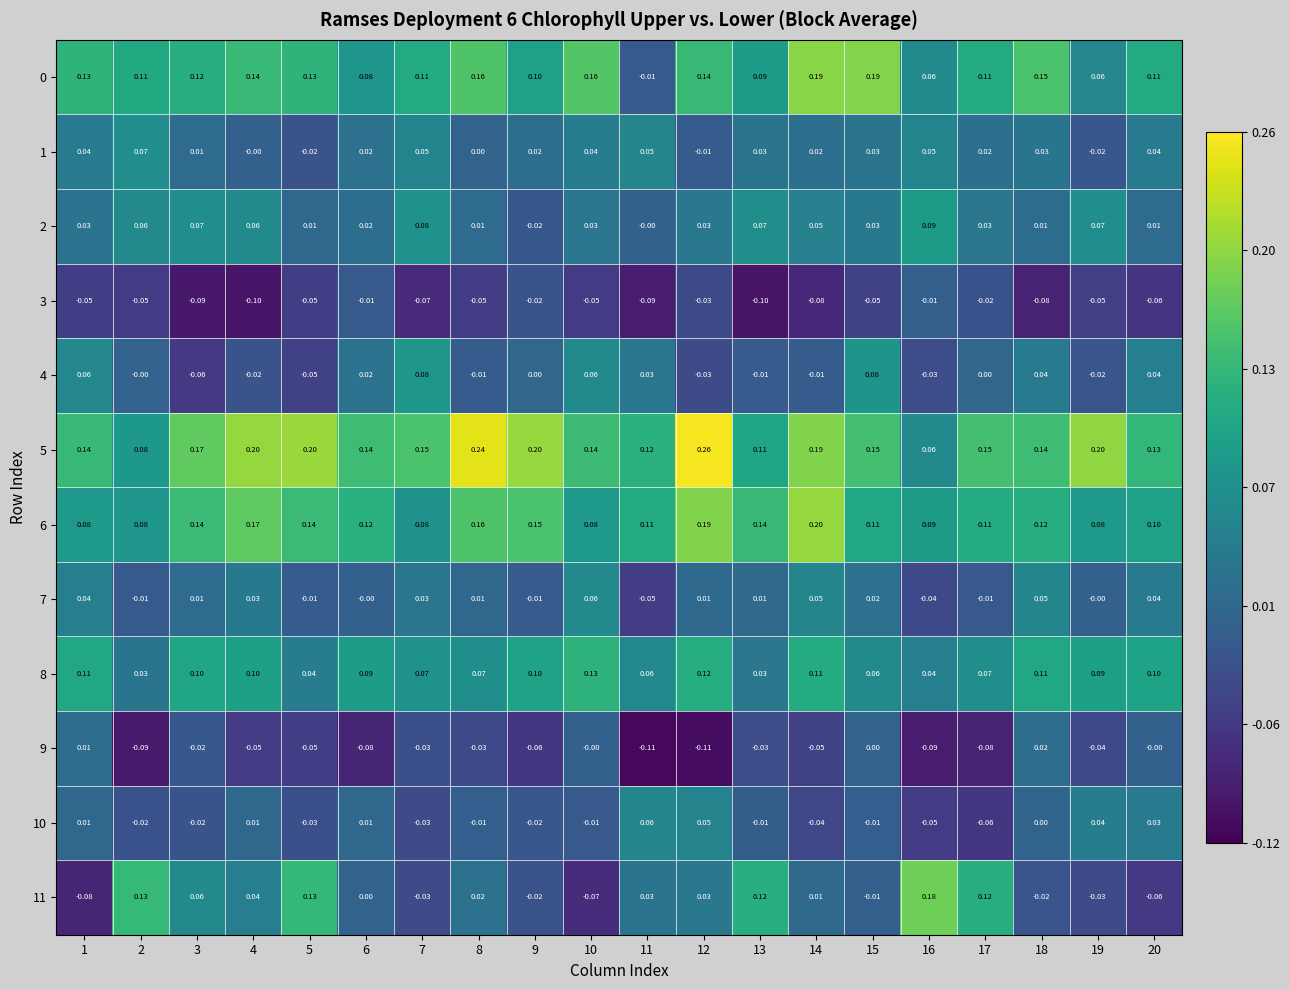

Which series has the largest total across all categories?

5